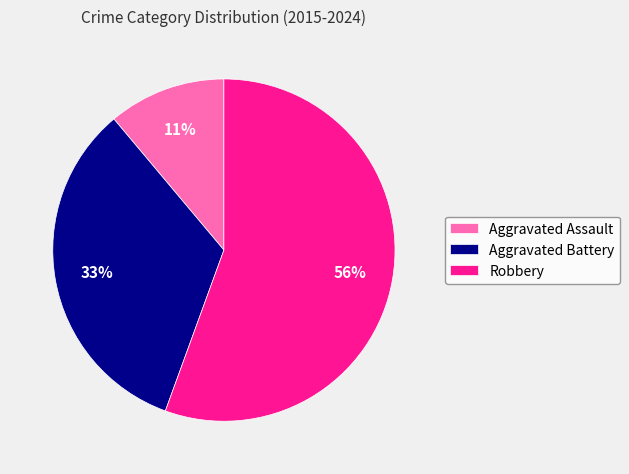

Which category has the smallest portion of the pie?

Aggravated Assault